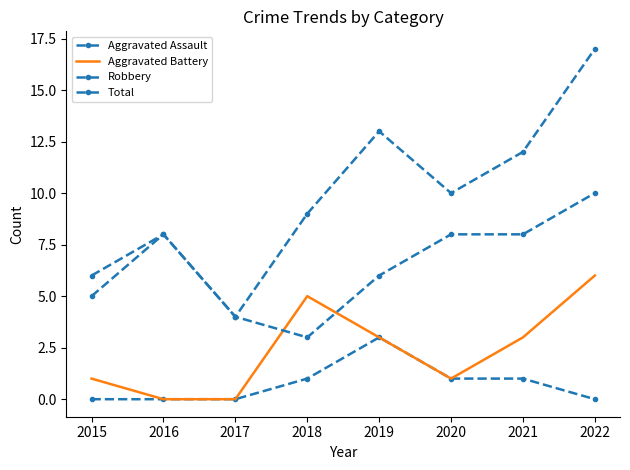

How many data points does each series have?

8